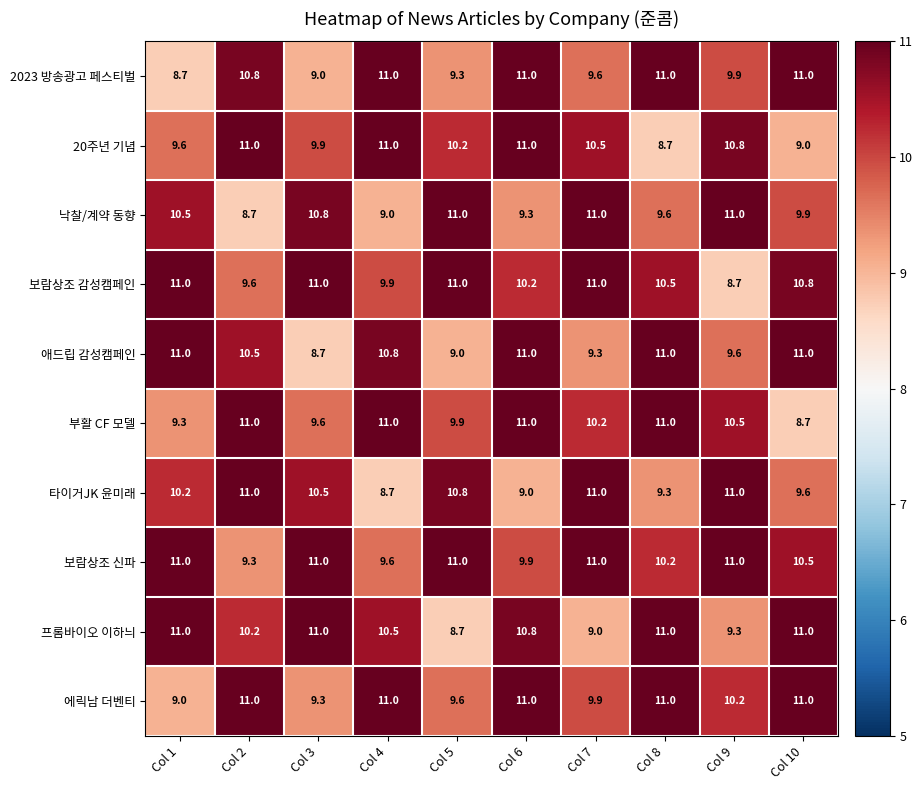

True or false: 부활 CF 모델 has a value of 10.5 at Col 9.

True